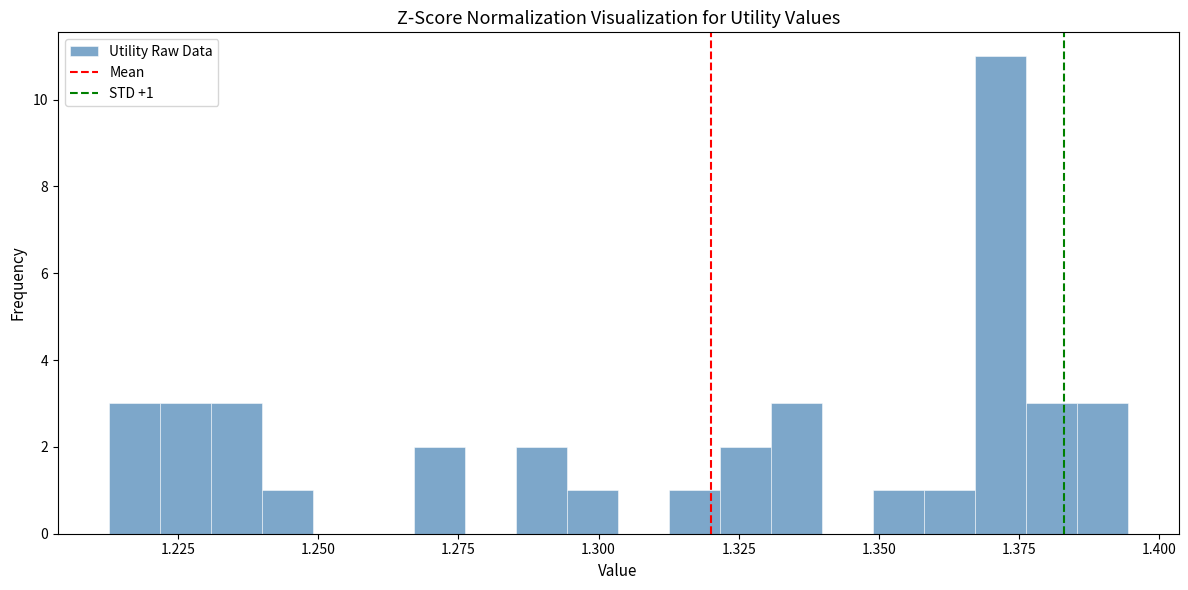

Around what value on the x-axis is the tallest bar? Give the approximate position of its centre, as read against the axis.

1.370